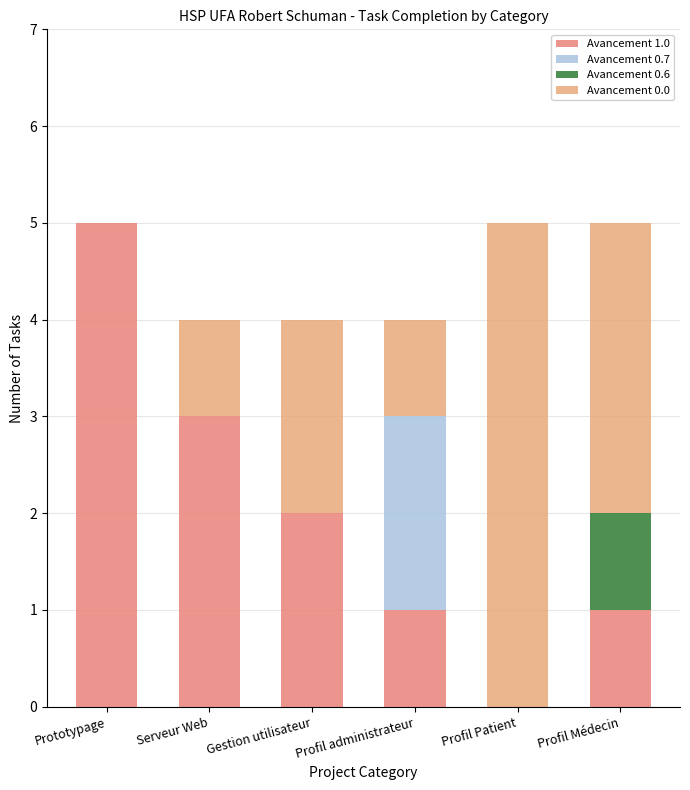

Count the number of data series in this chart.

4